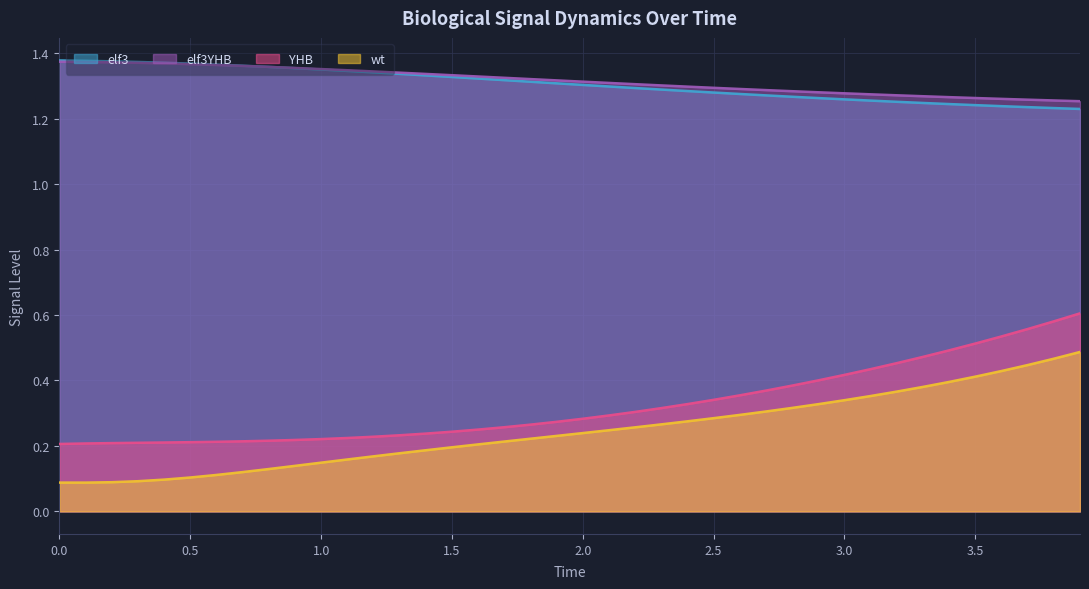

True or false: YHB and elf3 cross at least once.

False